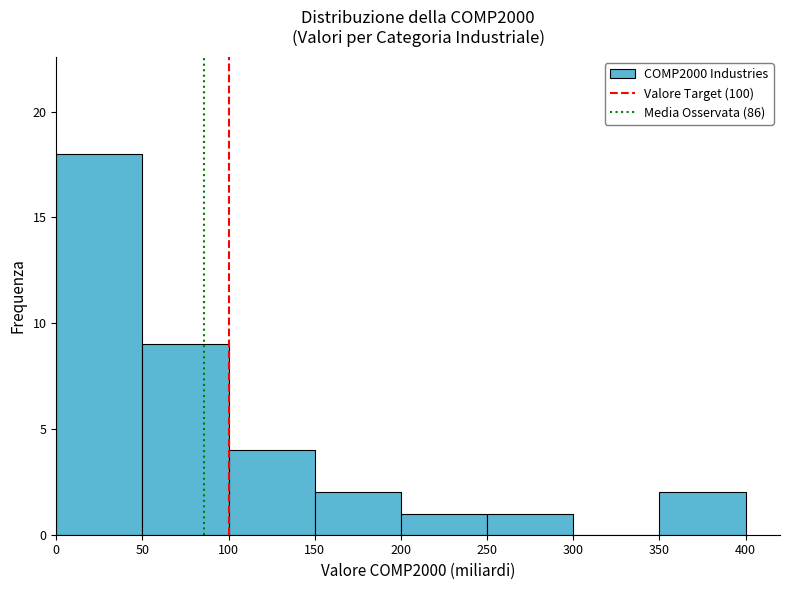

Reading left to right, list every bar in this chart as the range it spans on the x-axis followed by its height. The values are not printed on the chart, so give them approximately, as read against the axis.

0 to 50: 18
50 to 100: 9
100 to 150: 4
150 to 200: 2
200 to 250: 1
250 to 300: 1
300 to 350: 0
350 to 400: 2